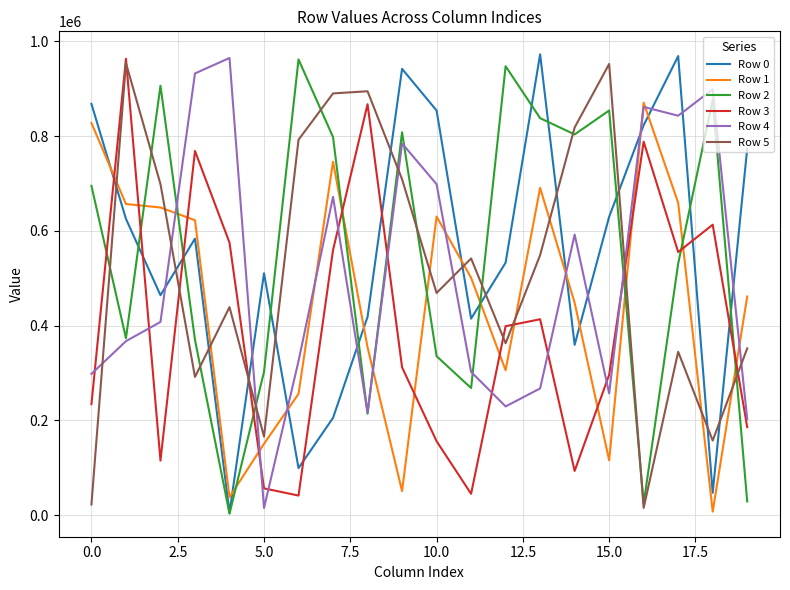

Does the chart display data point markers on the line(s)?

No